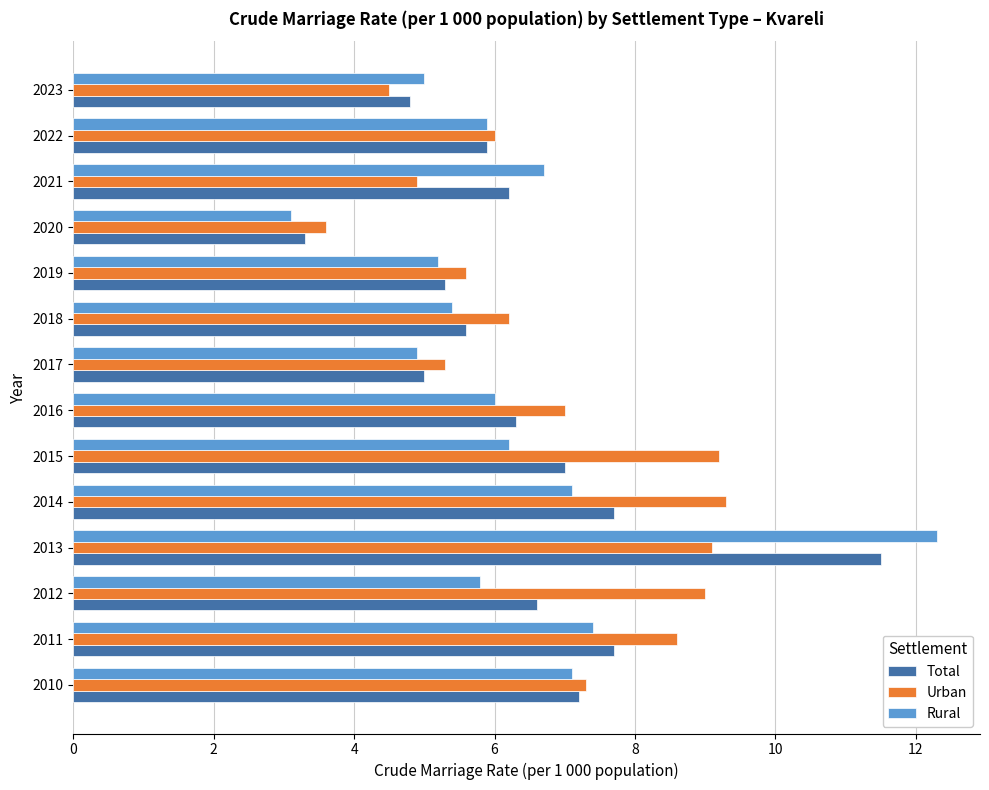

What is the difference between the second highest and minimum values in the Rural series?

4.3